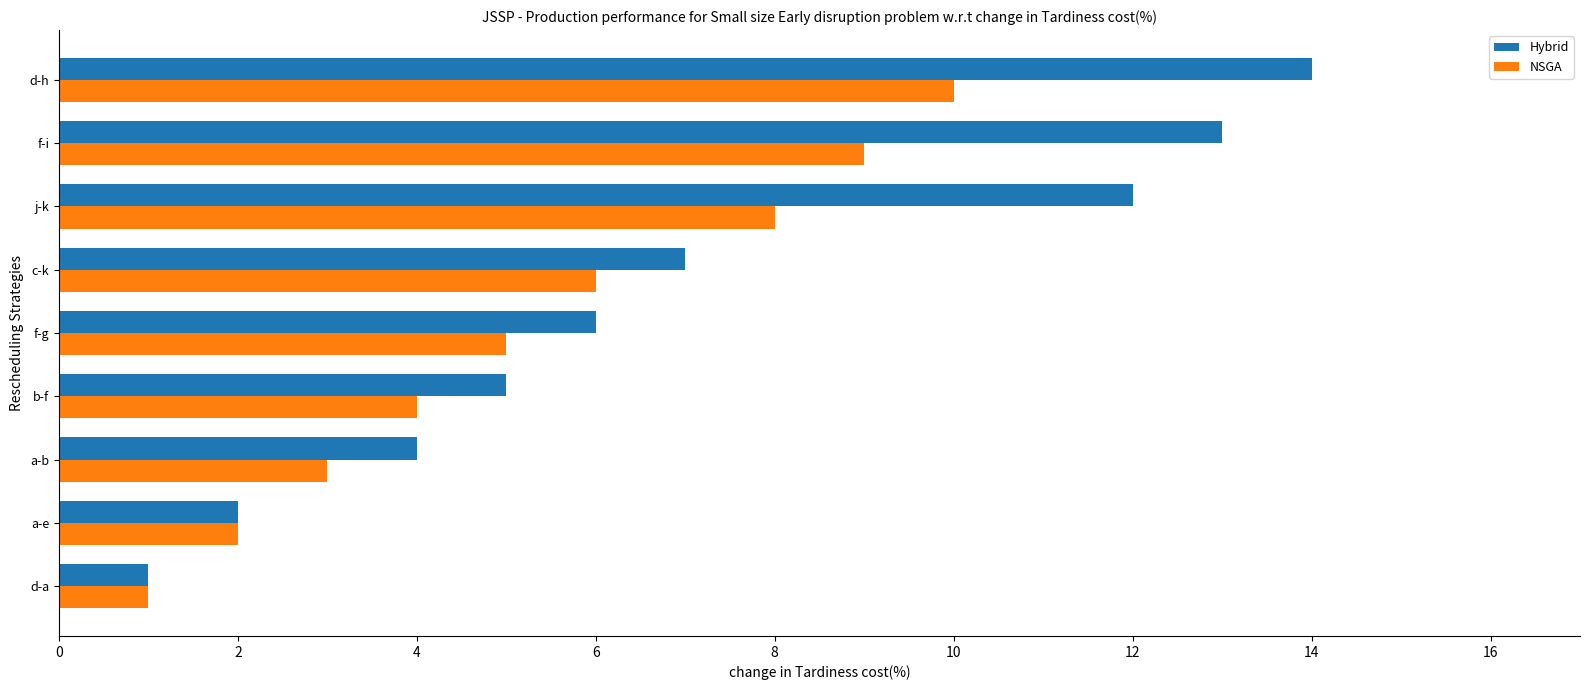

Which series has the widest spread of values?

Hybrid